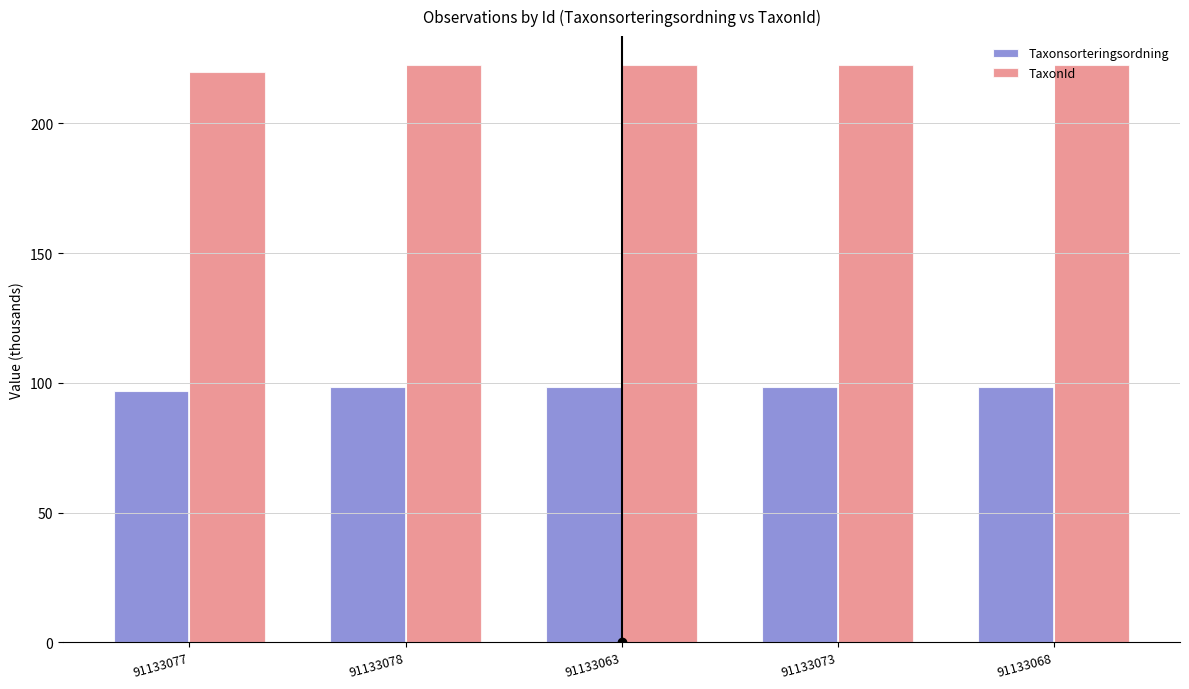

What is the average value of the Taxonsorteringsordning series?

98.1